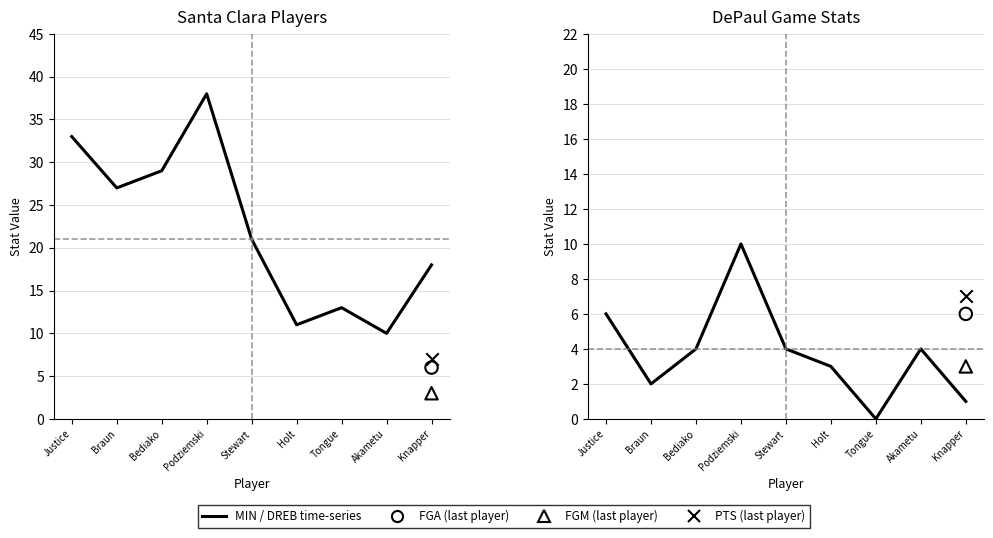

Which series has the largest total across all categories?

MIN